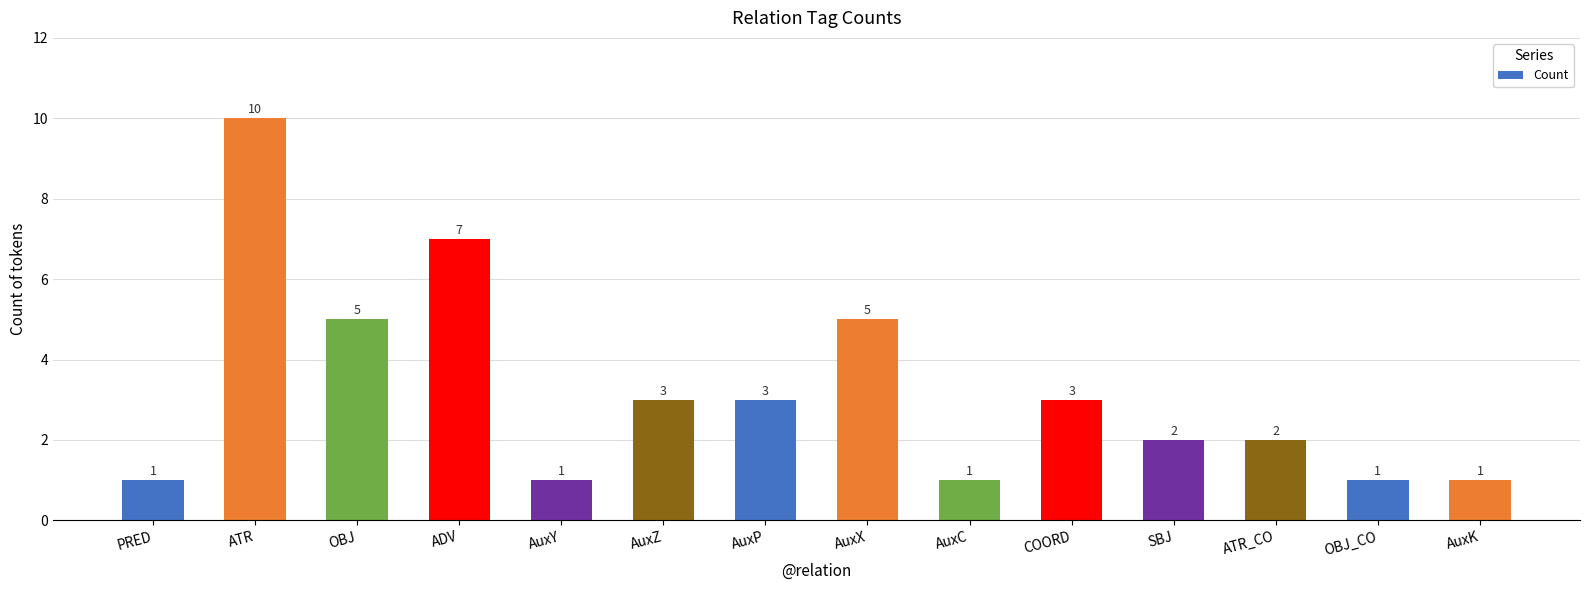

What is the sum of all values?

45